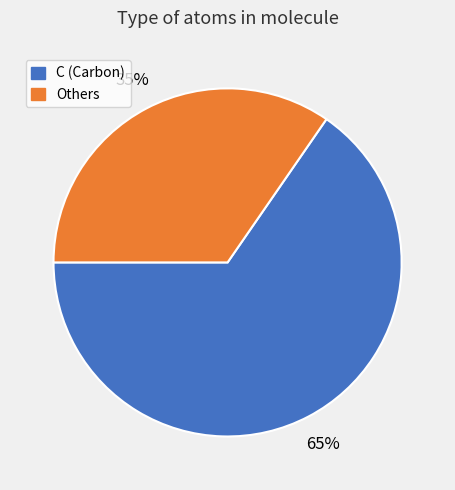

Is Others the majority of the pie?

No